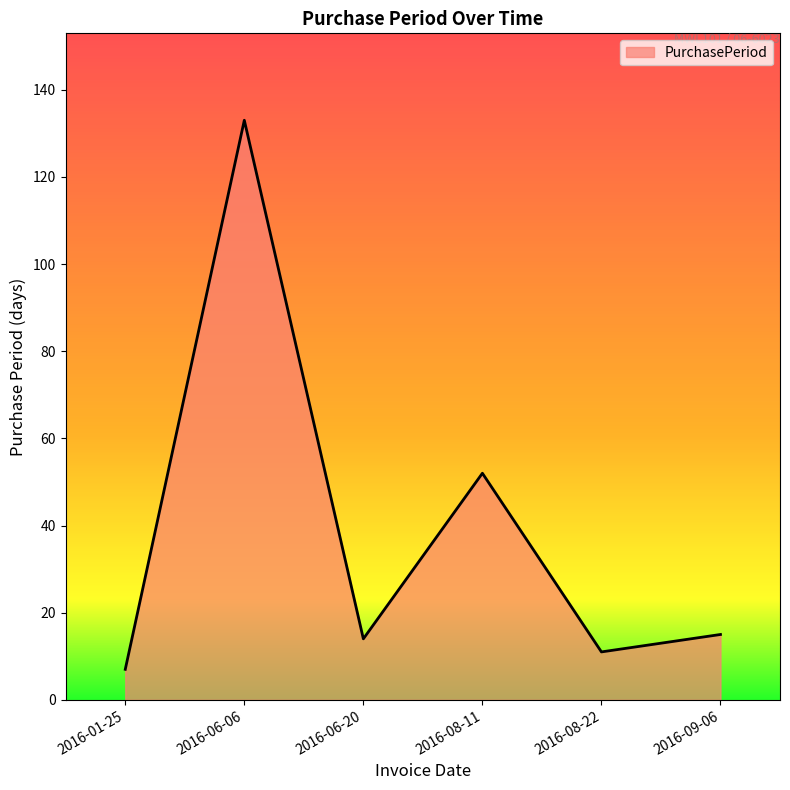

What is the sum of the values at 2016-08-22 and 2016-09-06?

26